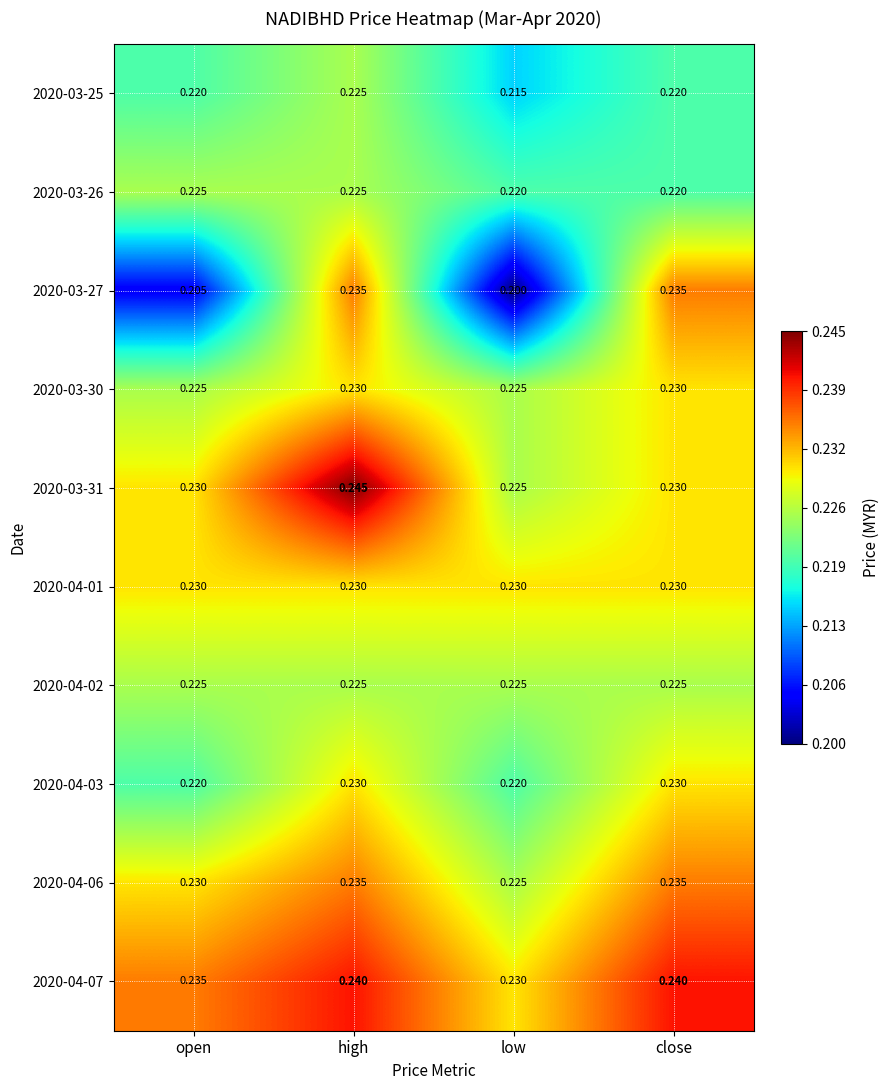

How many data points does each series have?

4